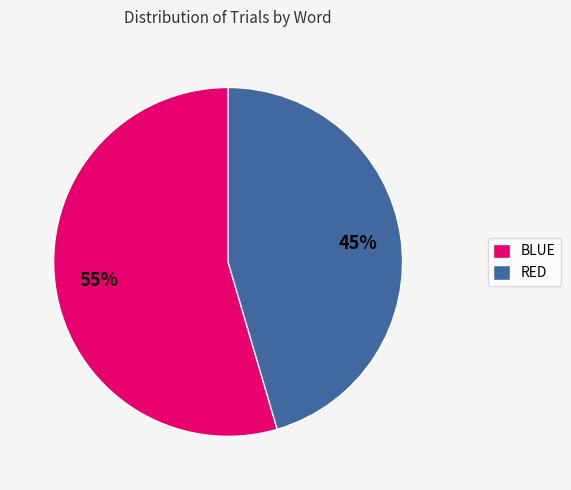

Do BLUE and RED together represent more than half of the pie?

Yes